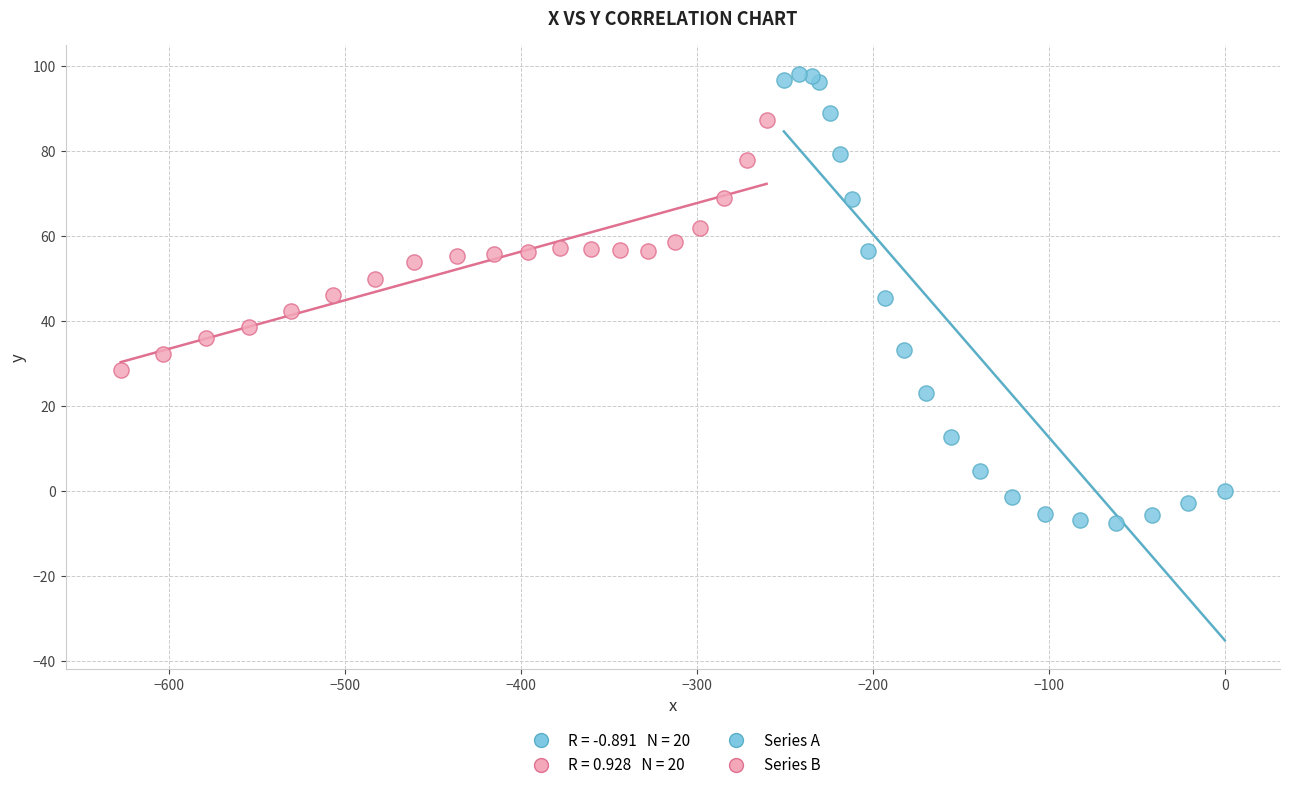

Which series contains the highest Y value?

Series A